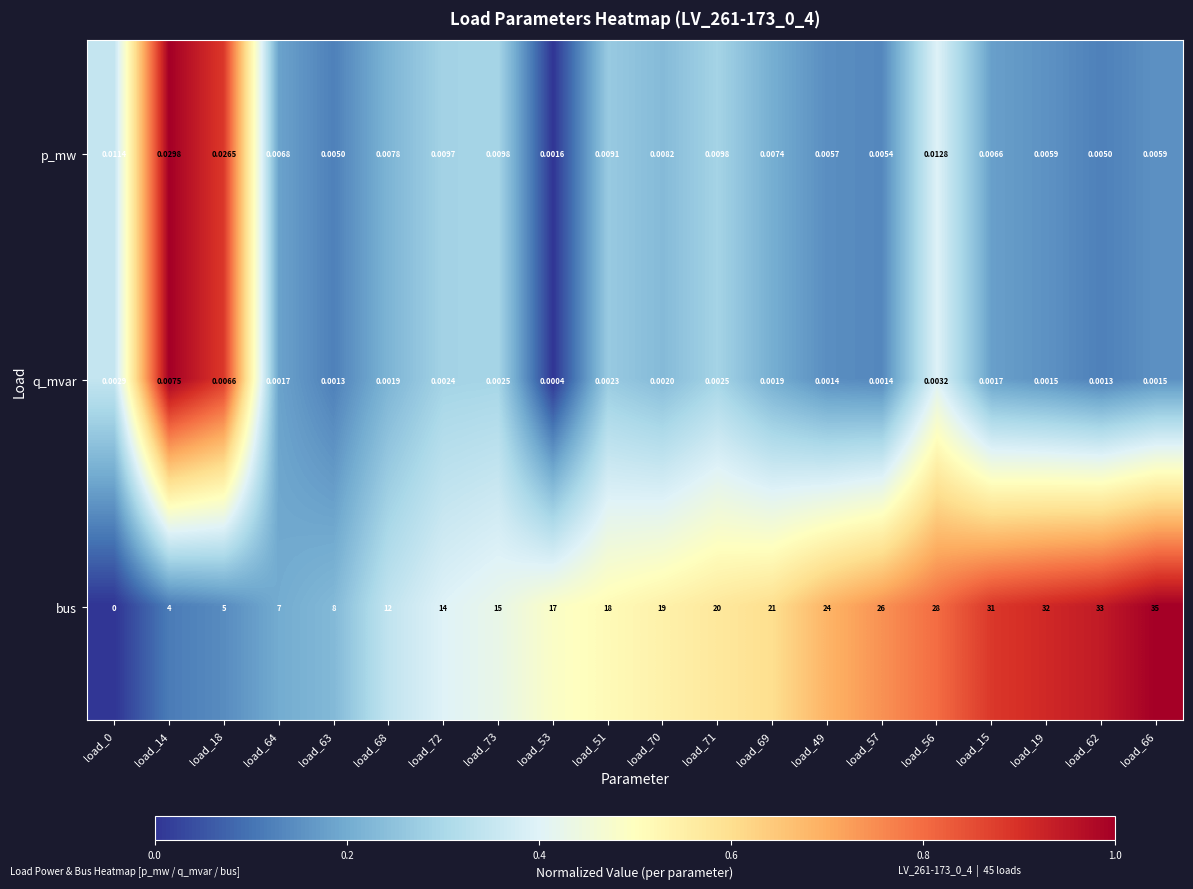

Which series has the largest total across all categories?

bus